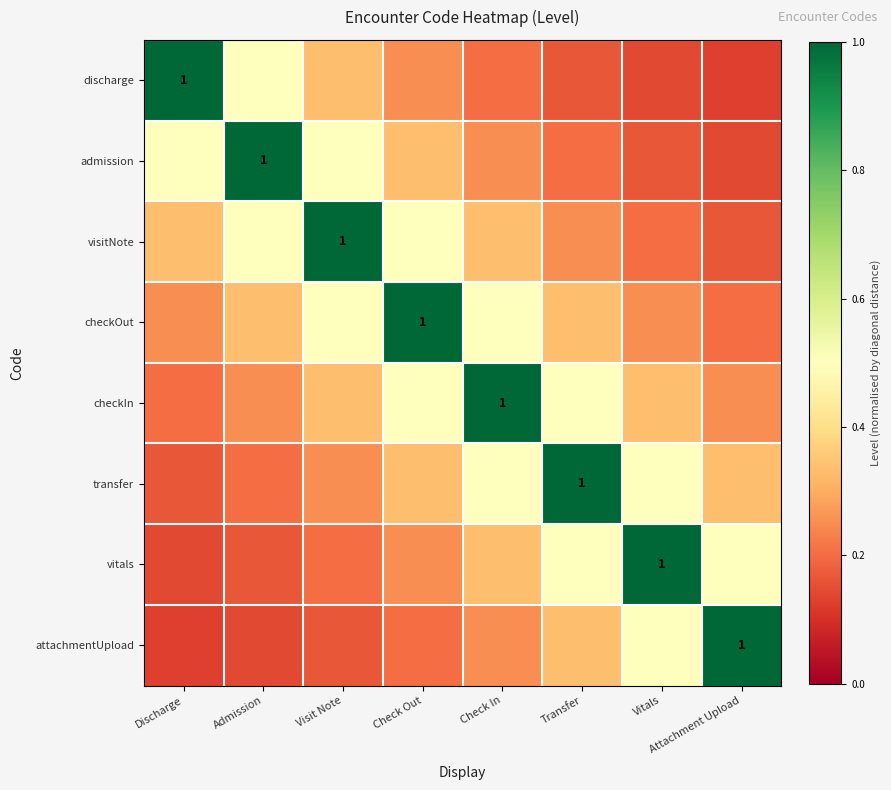

The value of checkIn at Transfer is 0.5. True or false?

True